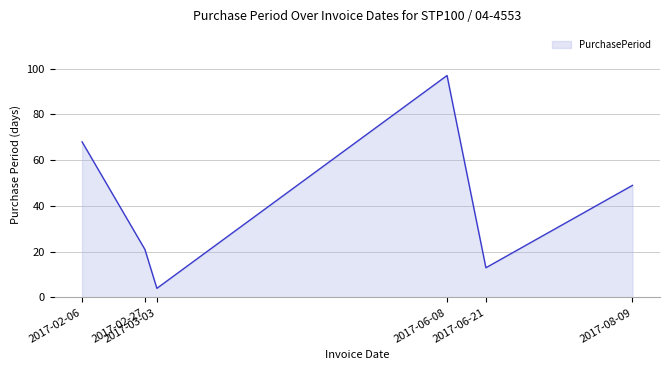

What is the ratio of the value at 2017-03-03 to the value at 2017-02-06?

0.1